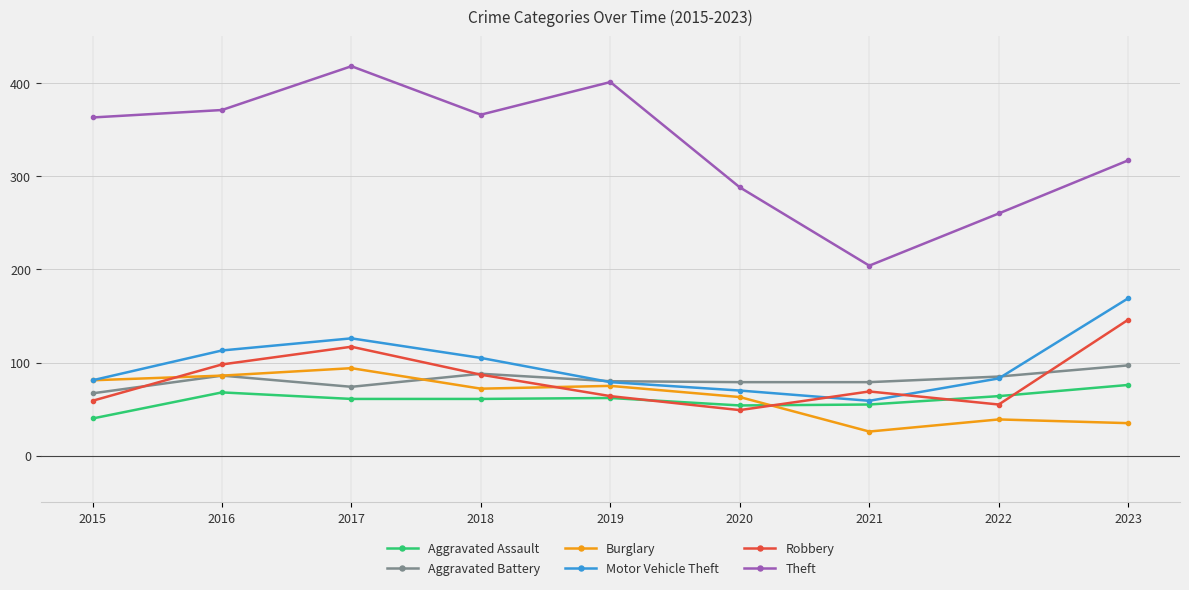

True or false: Motor Vehicle Theft has a value of 135 at 2019.

False